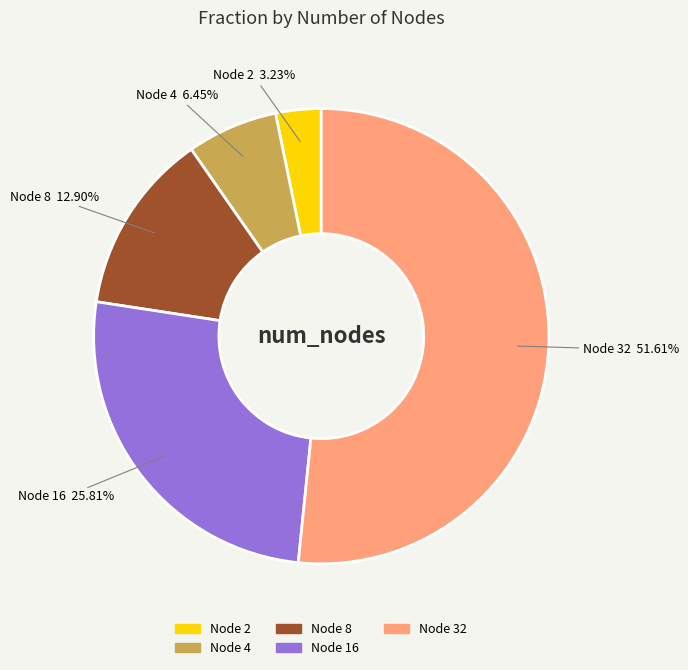

Combined, do Node 8 and Node 32 account for over 50%?

Yes